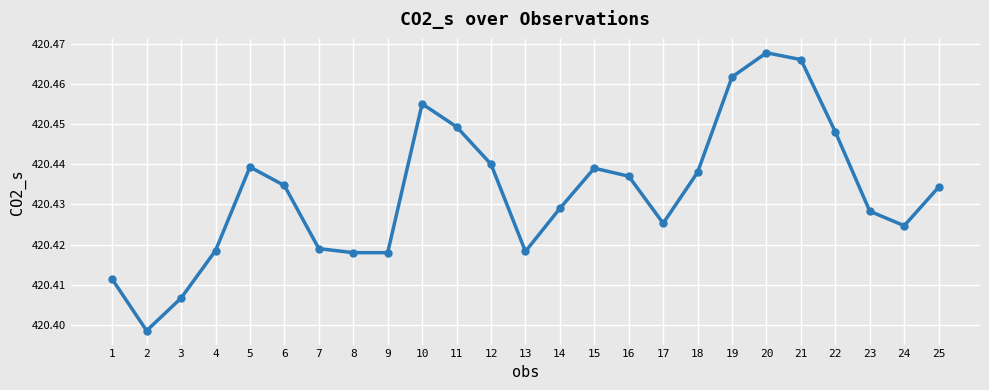

What is the difference between the maximum and minimum values?

0.1